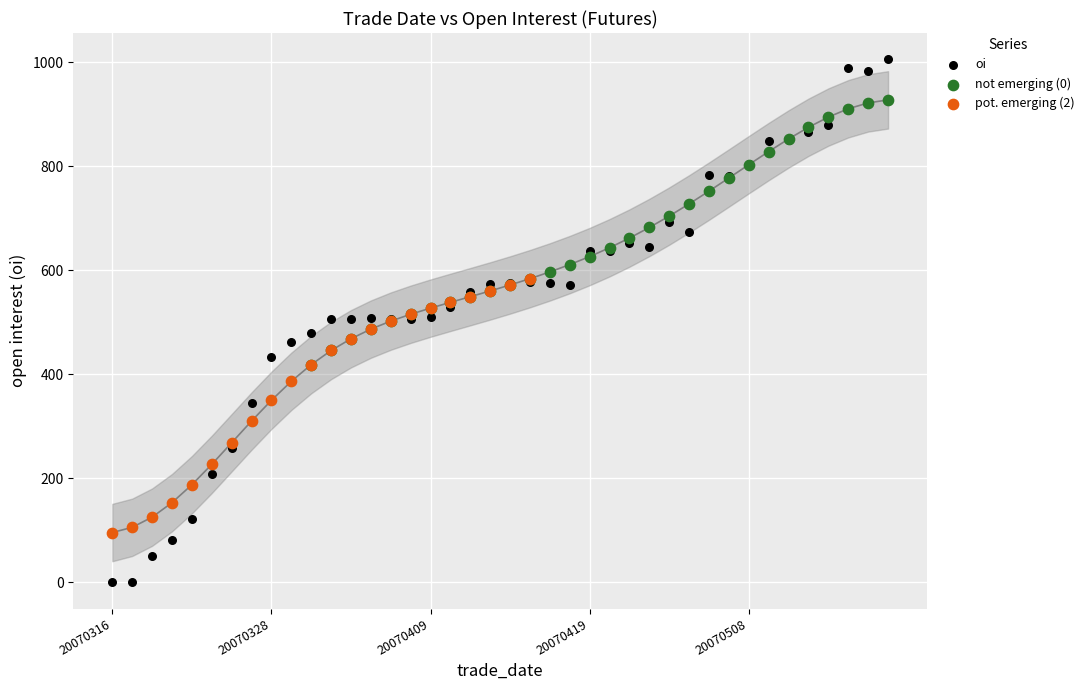

Which series has the largest Y range (max minus min)?

oi